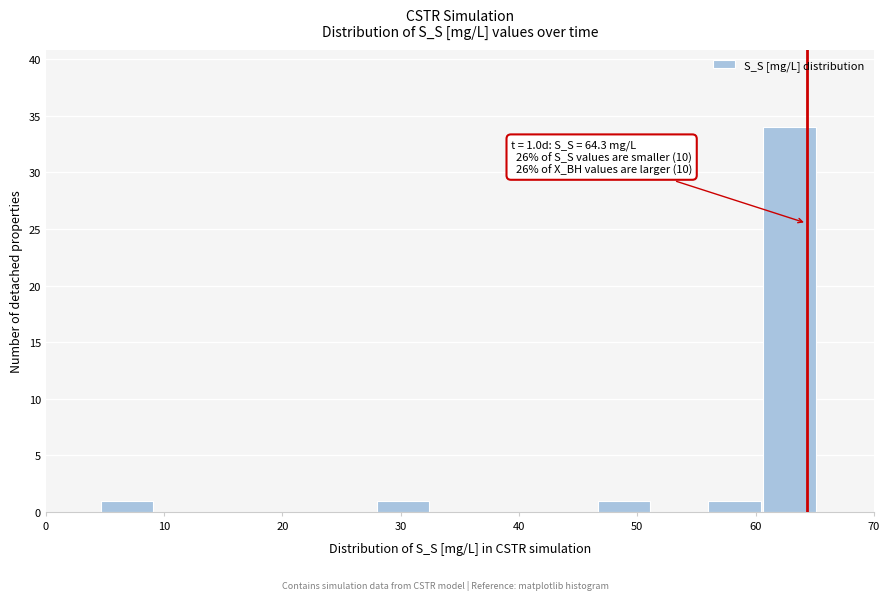

Over which range of the x-axis is the bar tallest?

61 to 65